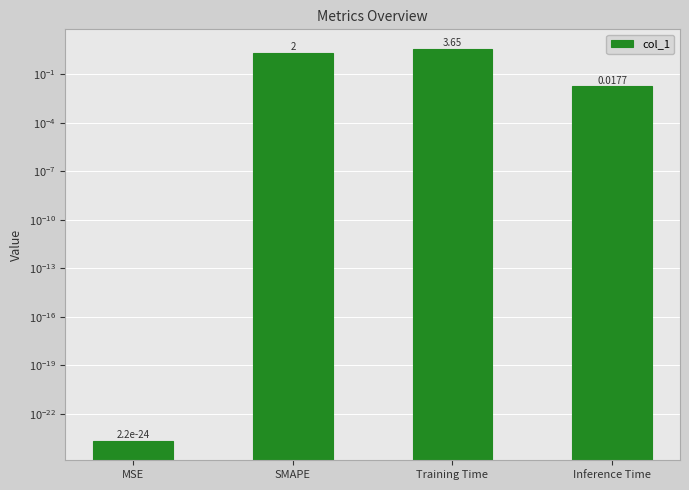

What is the label of the 2nd bar from the left?

SMAPE